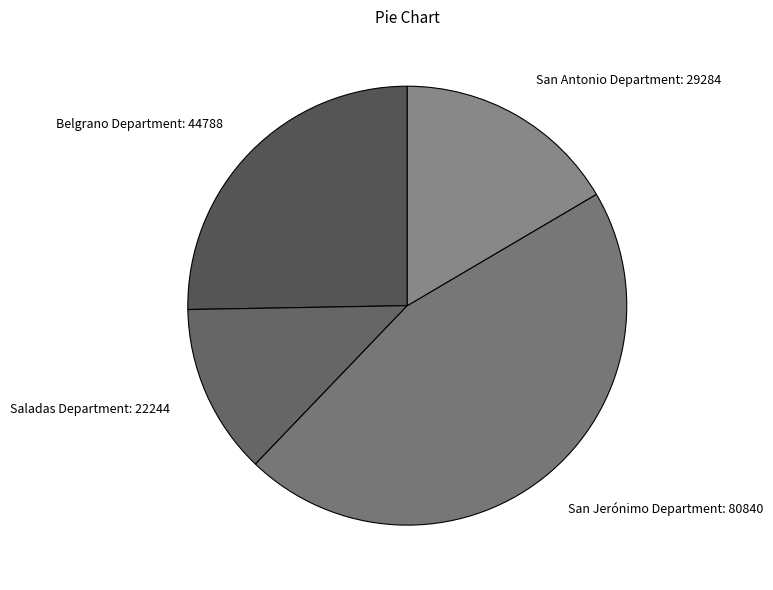

Is there any slice that represents more than half of the pie?

No